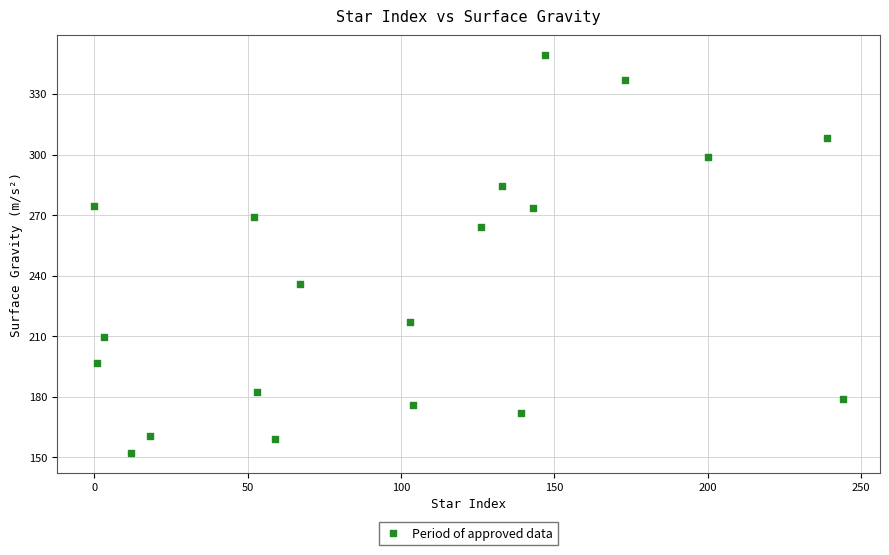

What is the range of X values (max minus min)?

244.0